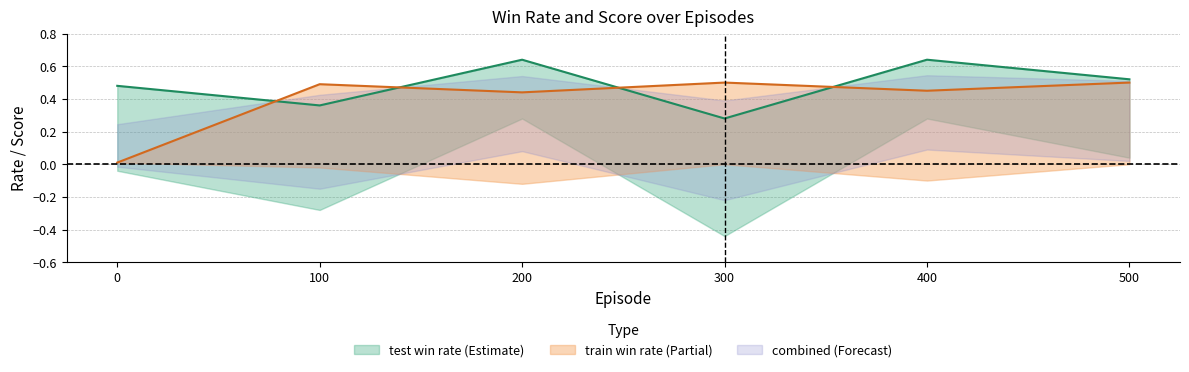

Reading left to right, what are all the values shown in this chart?

test_win_rate: 0=0.5	100=0.4	200=0.6	300=0.3	400=0.6	500=0.5
train_win_rate: 0=0.0	100=0.5	200=0.4	300=0.5	400=0.5	500=0.5